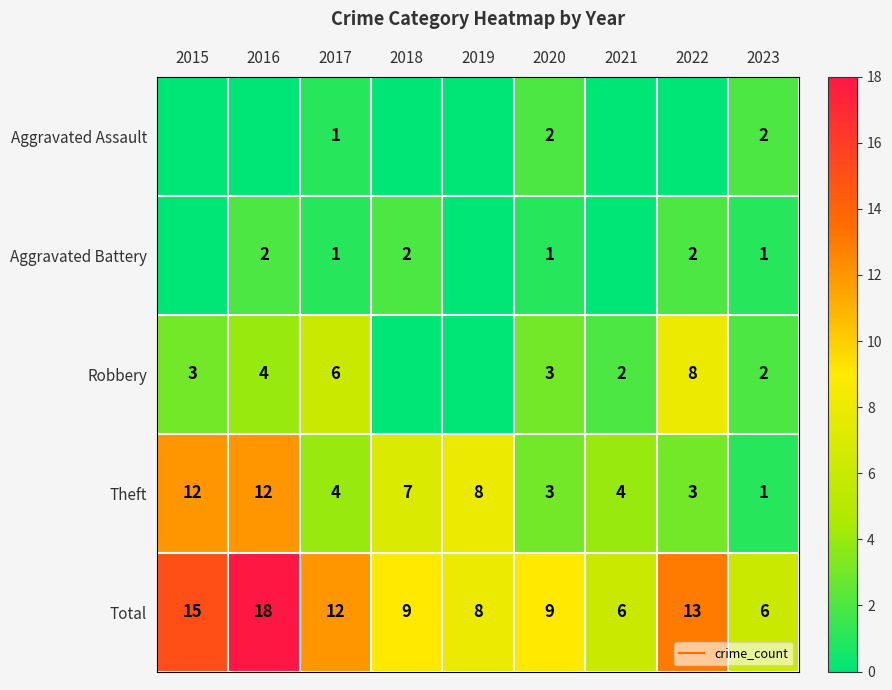

List the series in order of their peak value, lowest first.

Aggravated Assault, Aggravated Battery, Robbery, Theft, Total